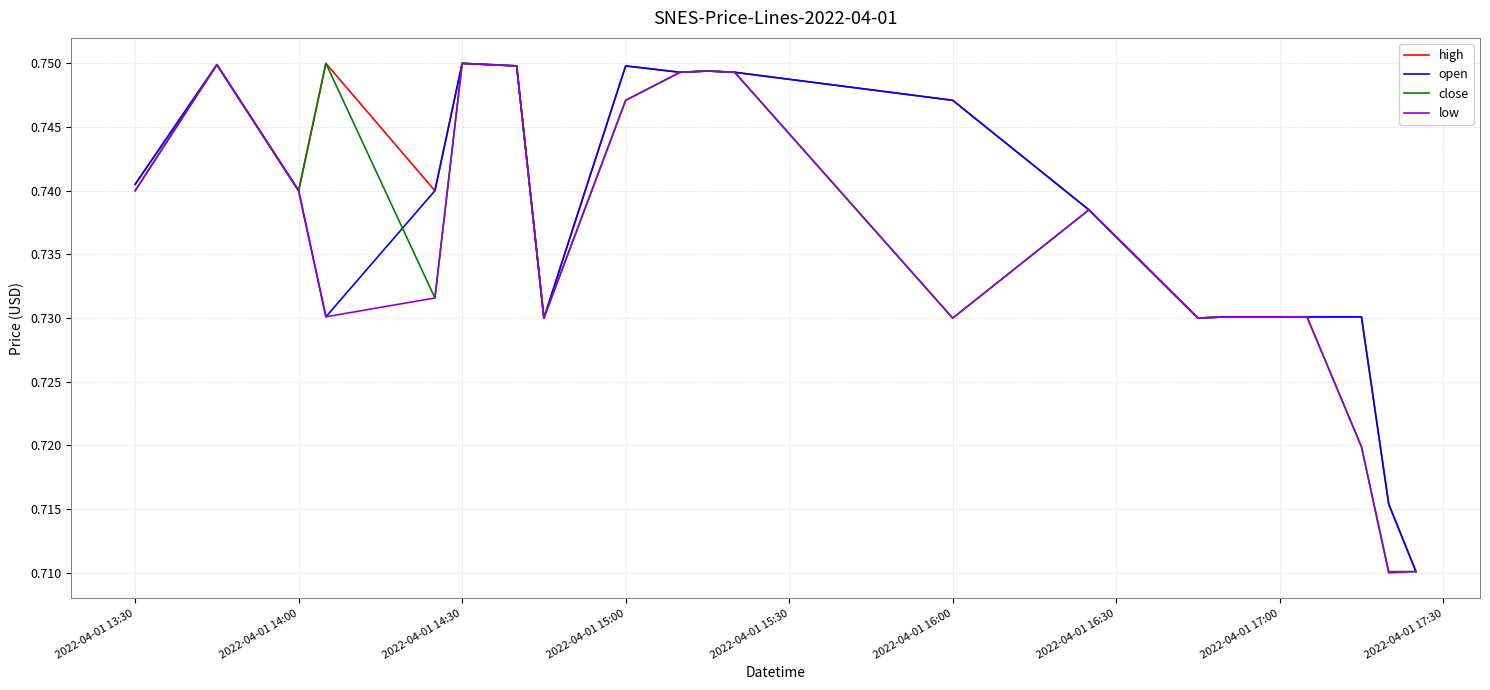

What are all the series names shown in the legend?

high, open, close, low